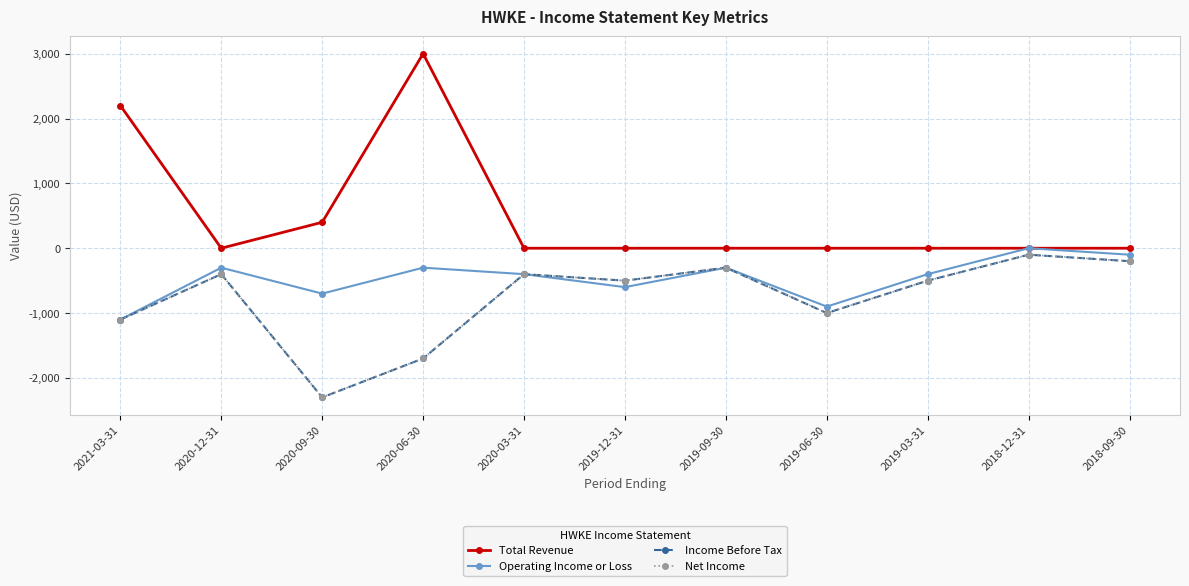

In Net Income, how many points are higher than both neighbors (excluding endpoints)?

4